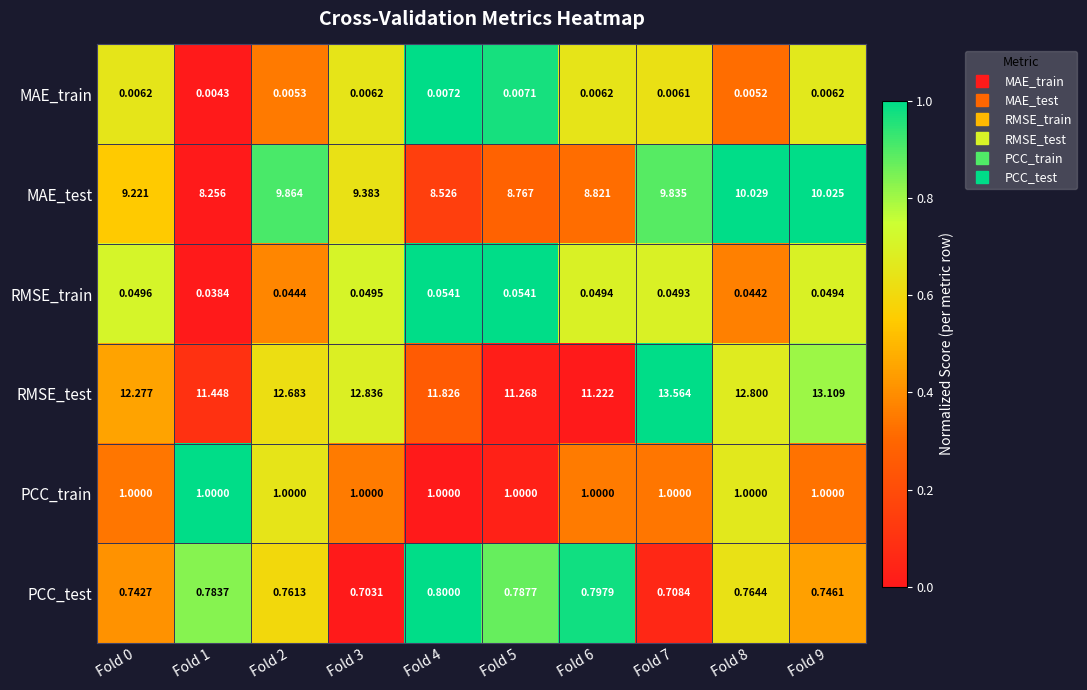

Rank the series at Fold 2 from highest to lowest value.

RMSE_test, MAE_test, PCC_train, PCC_test, RMSE_train, MAE_train